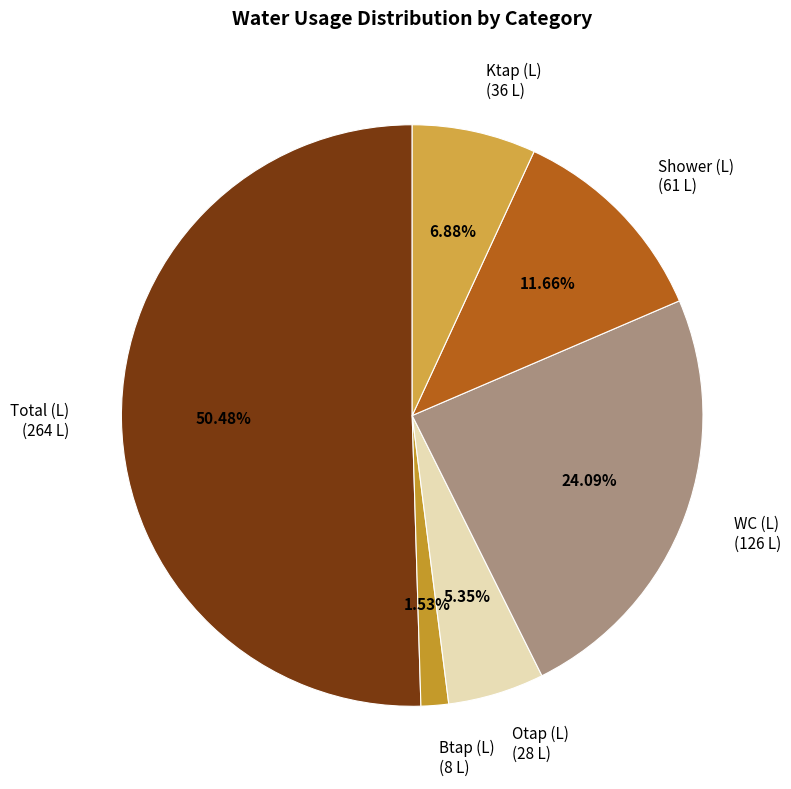

Rank the categories by value from highest to lowest.

Total (L) (264 L), WC (L) (126 L), Shower (L) (61 L), Ktap (L) (36 L), Otap (L) (28 L), Btap (L) (8 L)